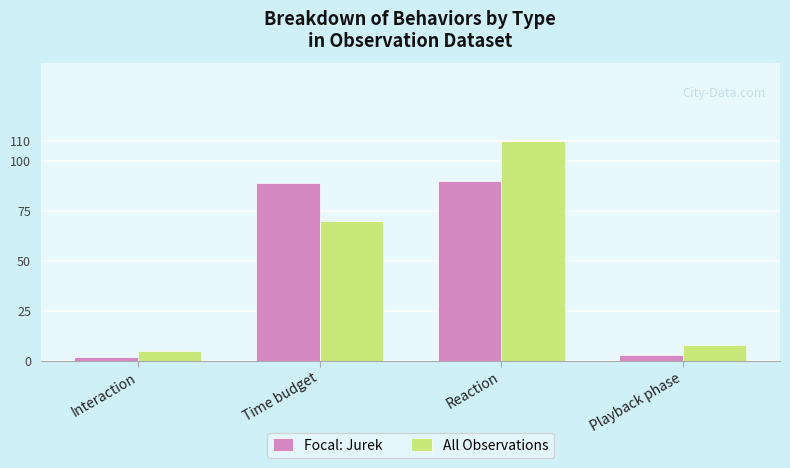

List the labels in order of All Observations value, largest first.

Reaction, Time budget, Playback phase, Interaction